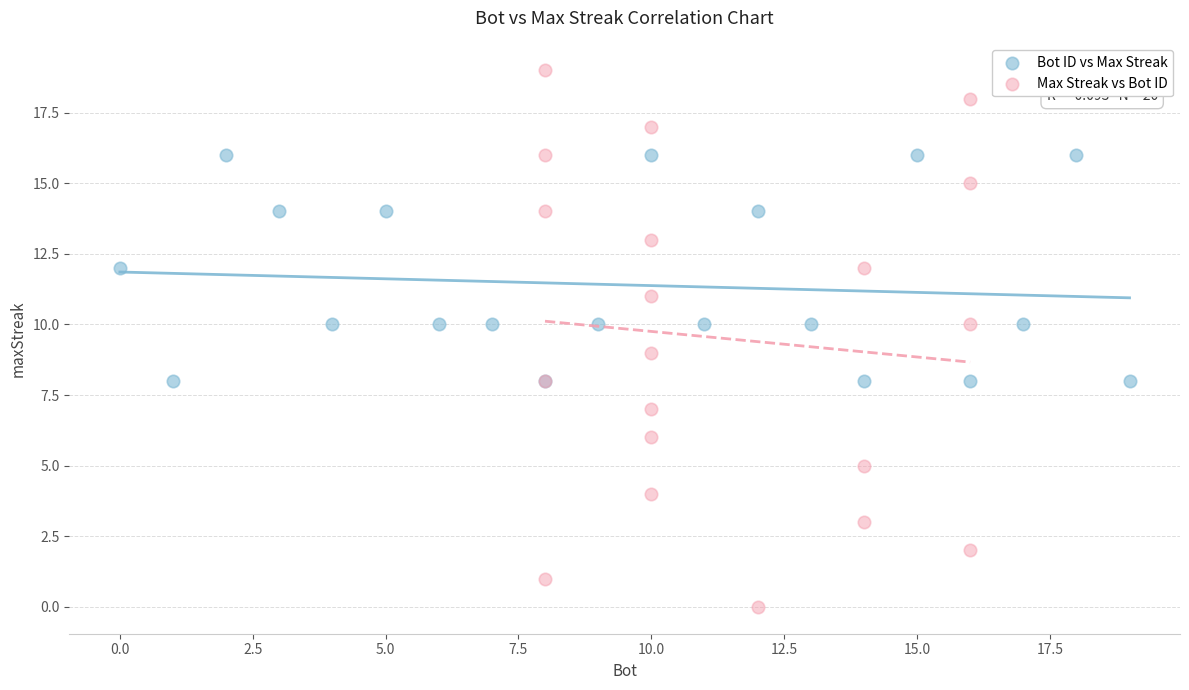

Which series has the largest Y range (max minus min)?

Max Streak vs Bot ID